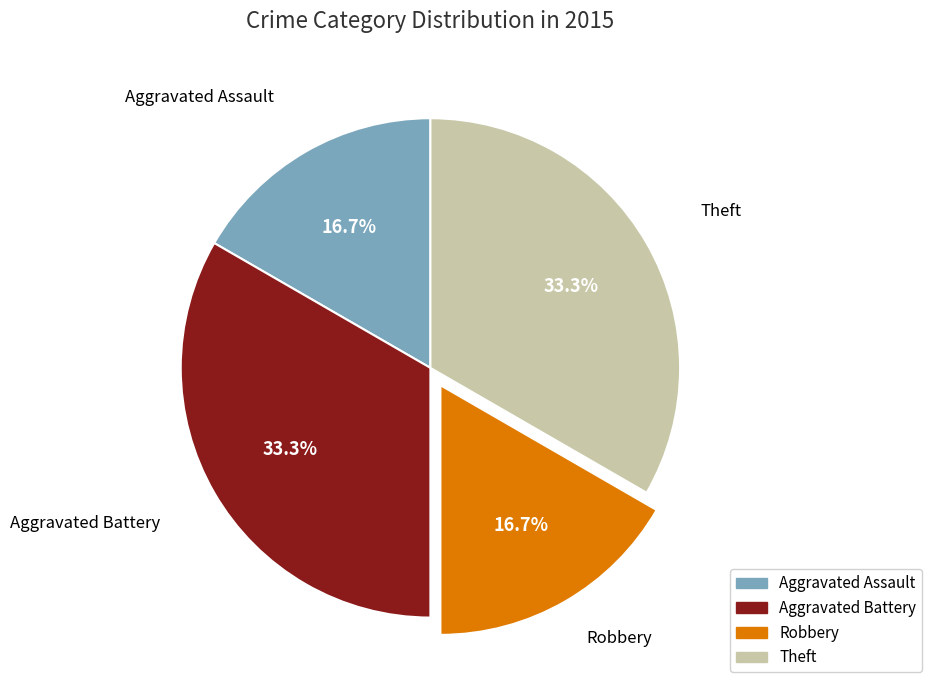

Does Theft represent more than half of the total?

No